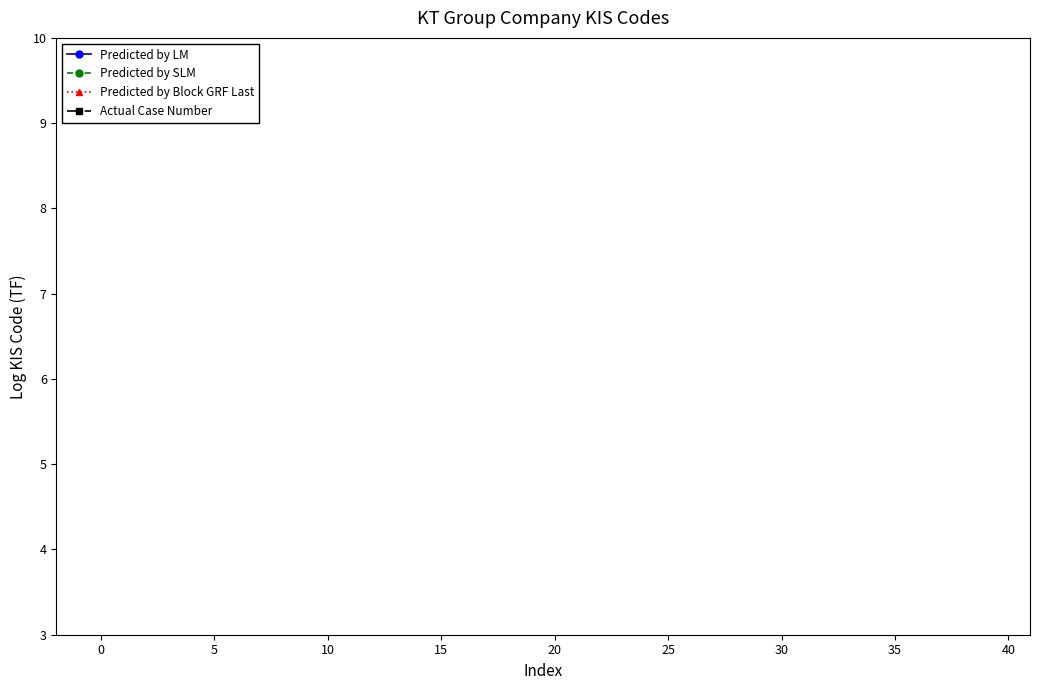

The value of Predicted by Block GRF Last at 40 is 3.5. True or false?

False